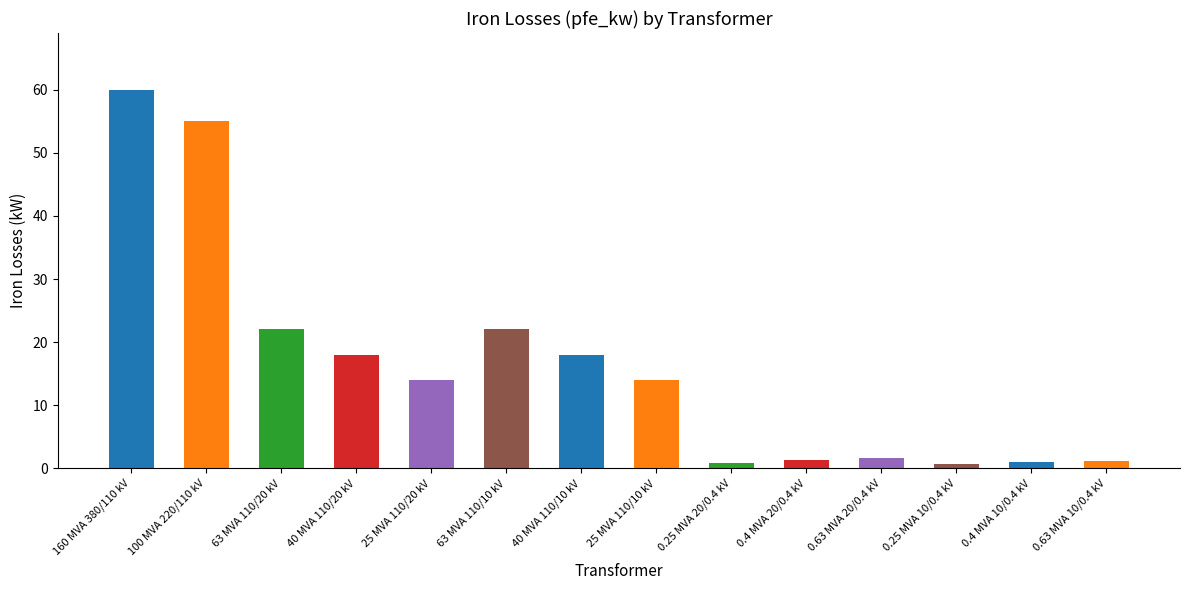

What is the ratio of the value at 25 MVA 110/20 kV to the value at 40 MVA 110/20 kV?

0.8